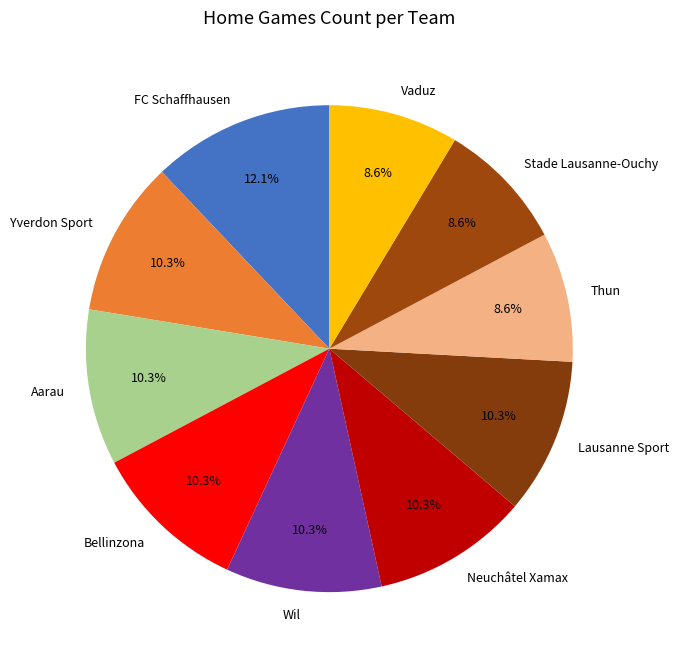

What is the total percentage of Lausanne Sport and Bellinzona?

20.7%